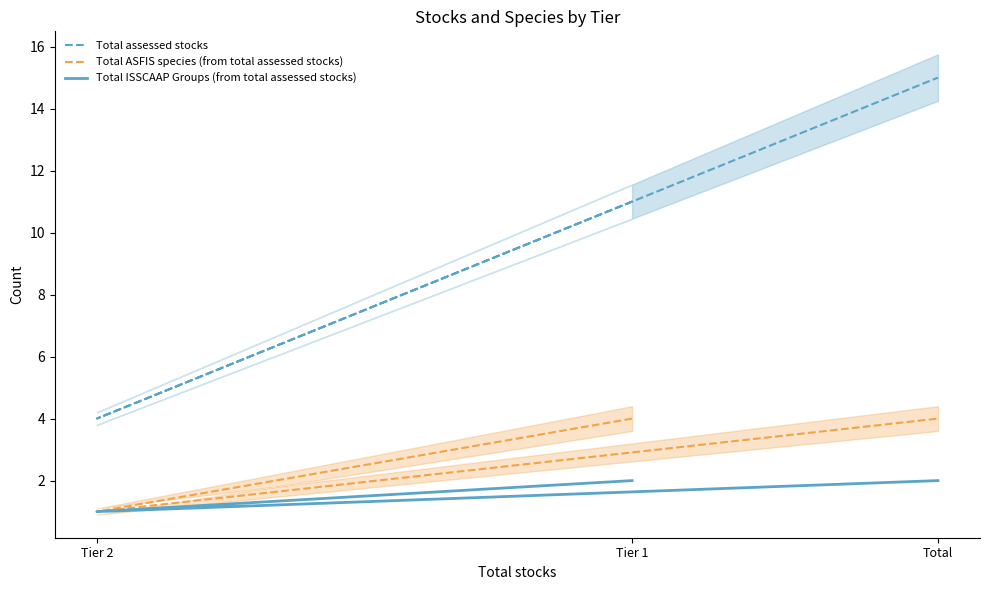

The Total ASFIS species (from total assessed stocks) series shows 1 at Tier 2. True or false?

False